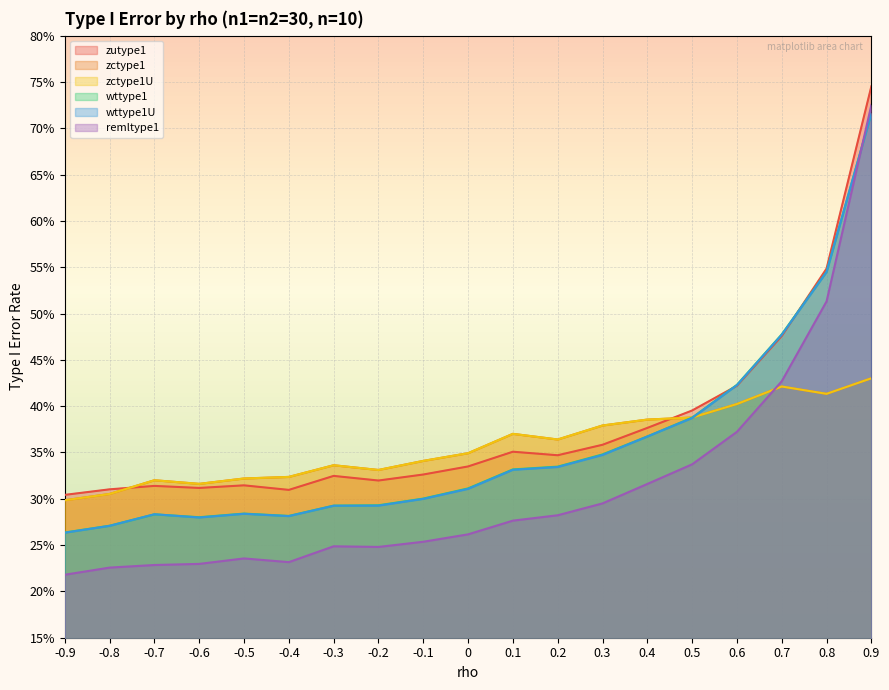

At which category is the sum across all series the highest?

0.9